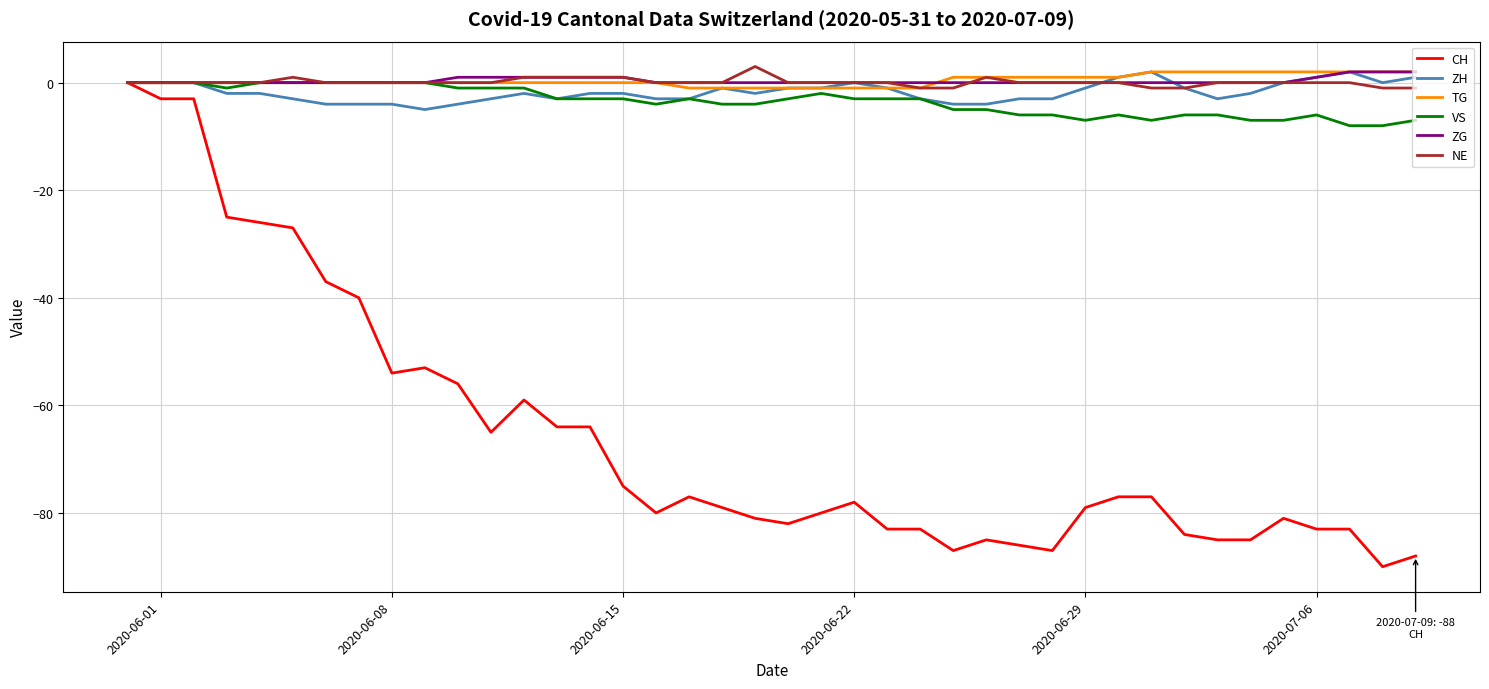

Which series has the widest spread of values?

CH